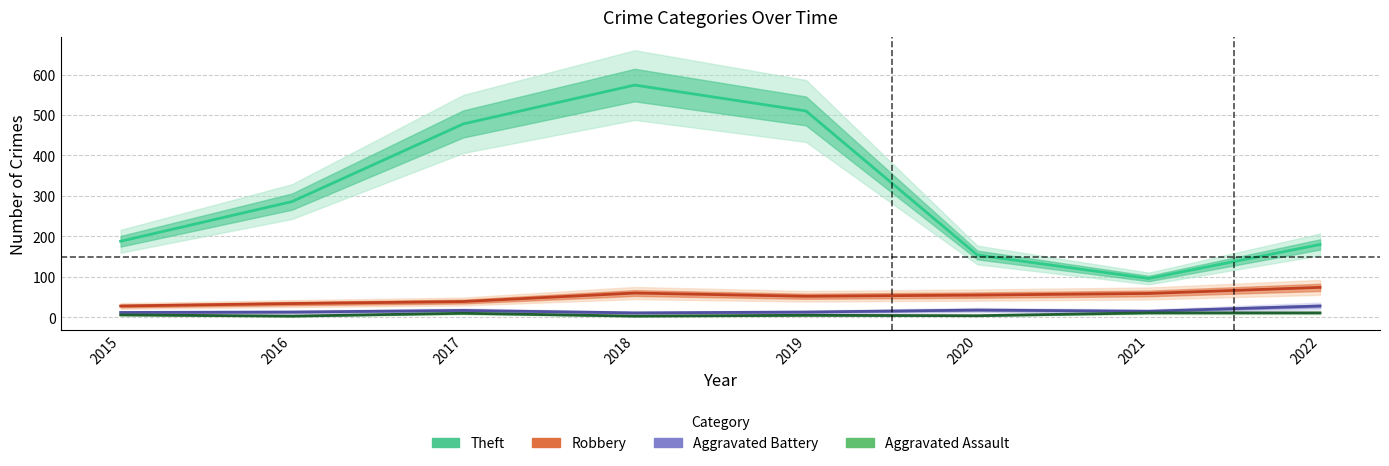

In Theft, how many points are lower than both neighbors (excluding endpoints)?

1